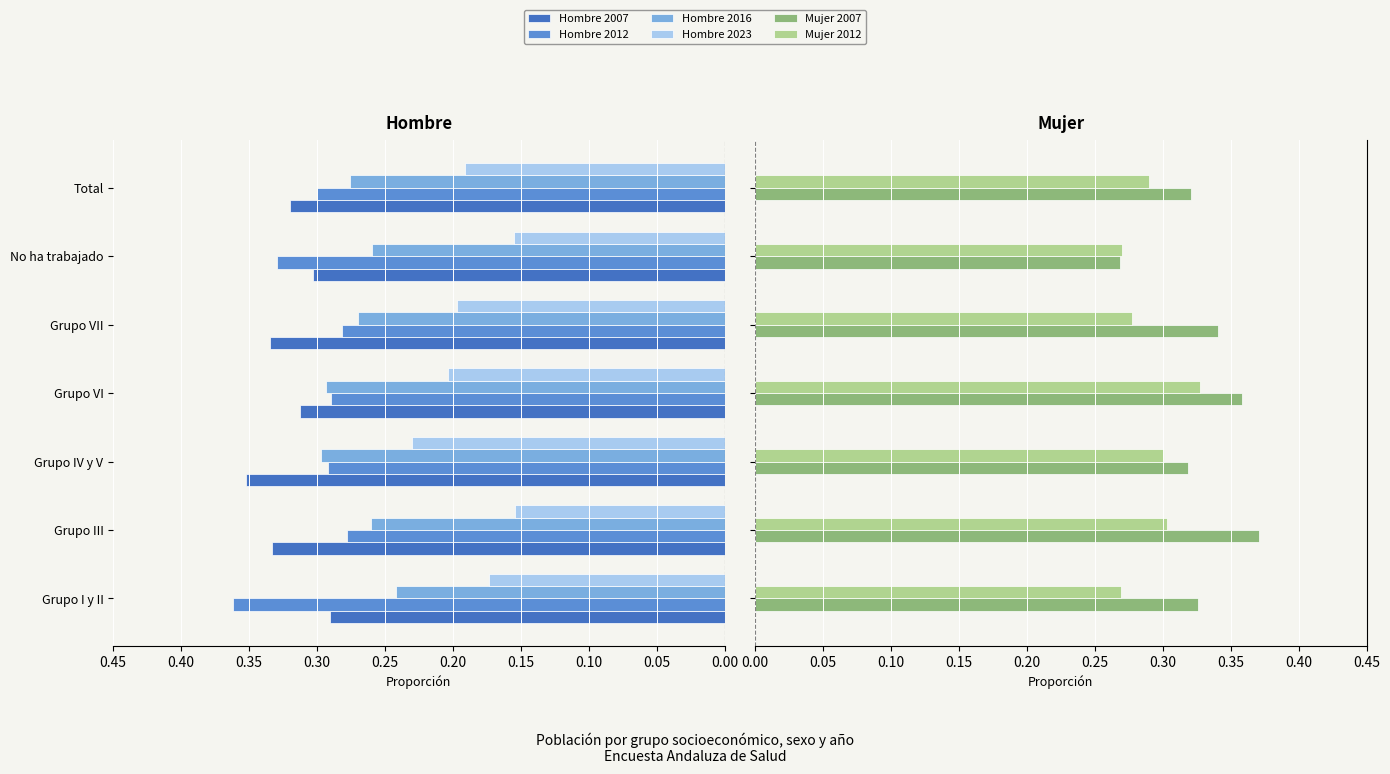

Which series has the largest range (max minus min)?

Mujer 2007